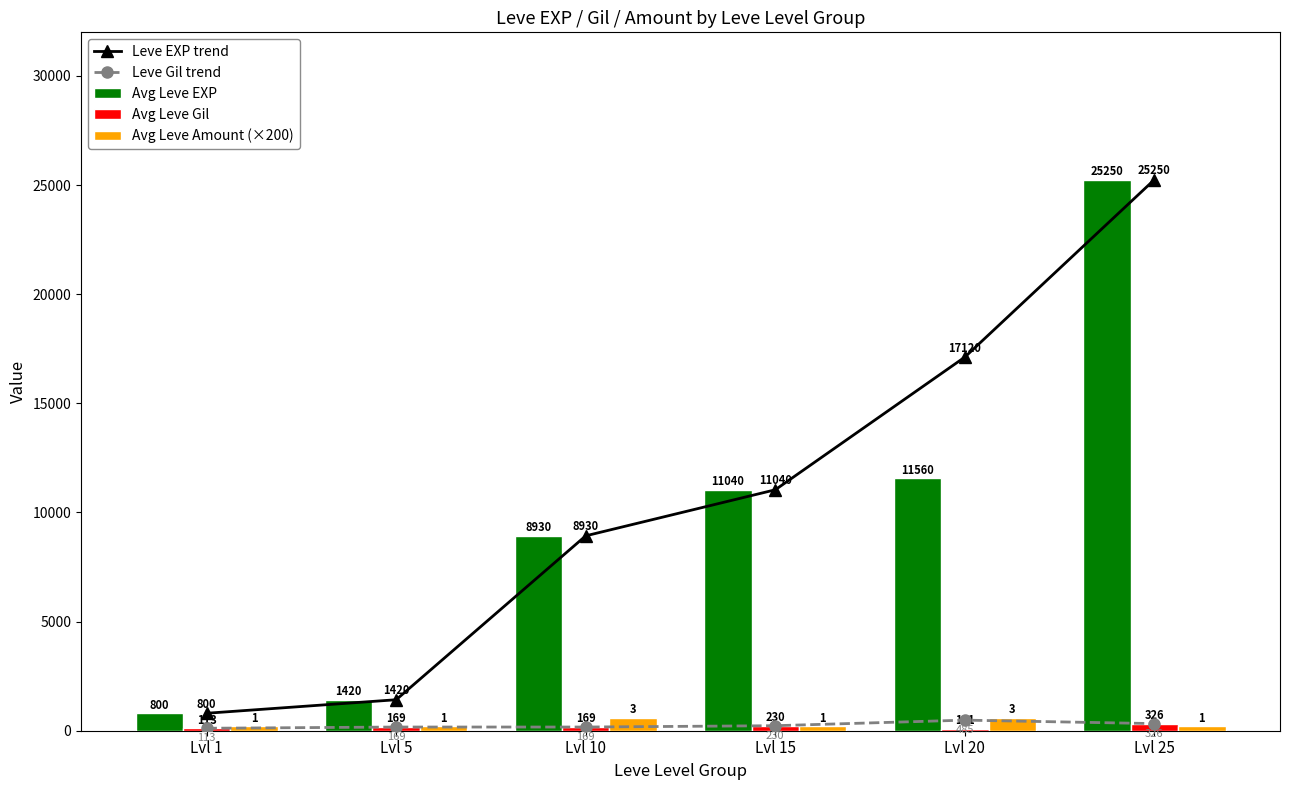

At how many categories does at least one series exceed 15209?

2